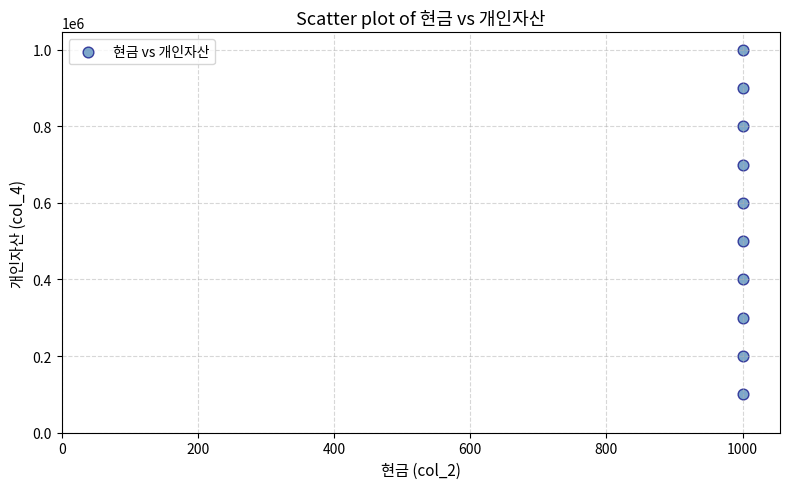

What is the average X value?

1000